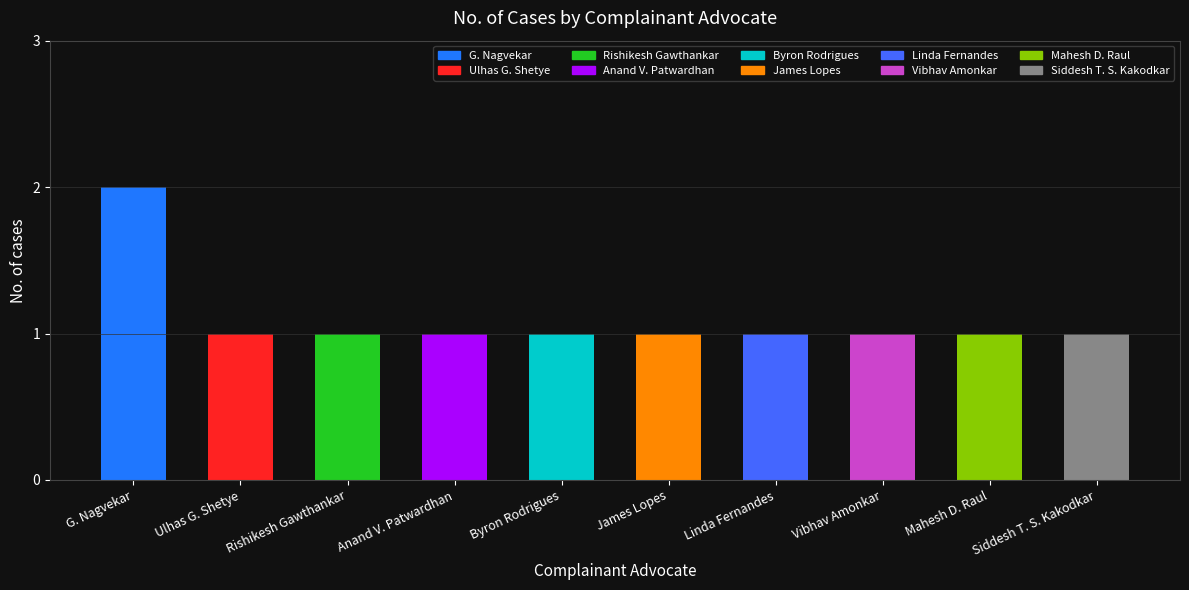

Rank the categories by value from lowest to highest.

Ulhas G. Shetye, Rishikesh Gawthankar, Anand V. Patwardhan, Byron Rodrigues, James Lopes, Linda Fernandes, Vibhav Amonkar, Mahesh D. Raul, Siddesh T. S. Kakodkar, G. Nagvekar